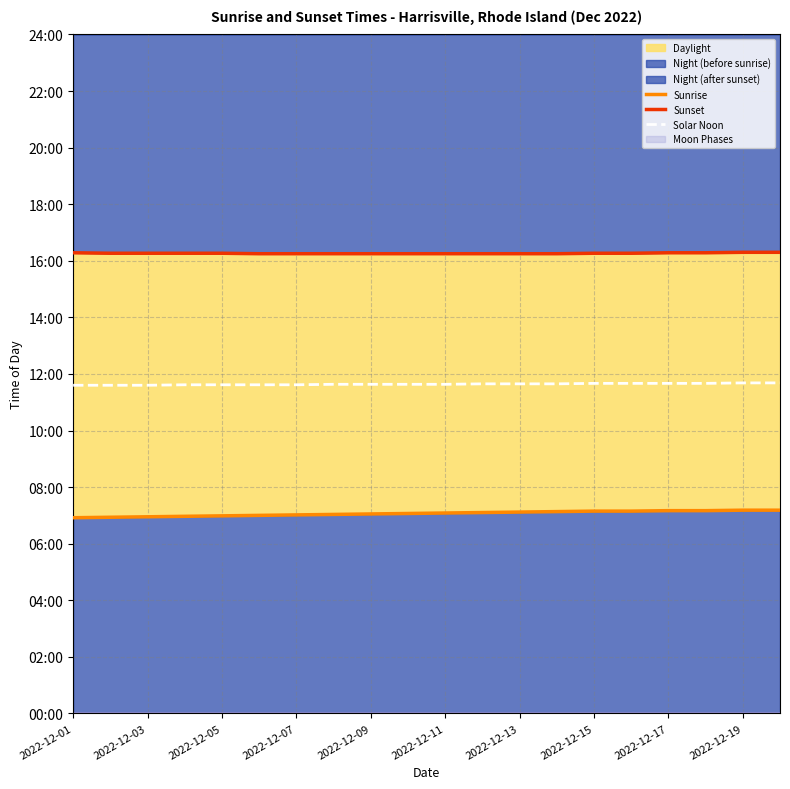

At which label does Solar Noon first exceed 698?

11